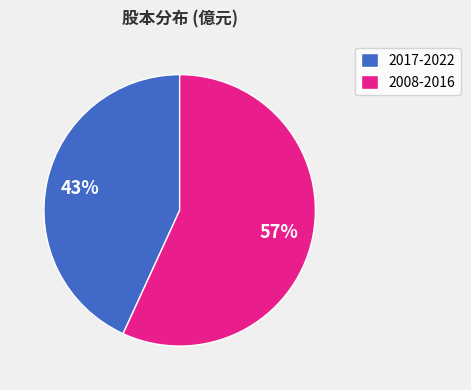

Which has a higher value, 2008-2016 or 2017-2022?

2008-2016